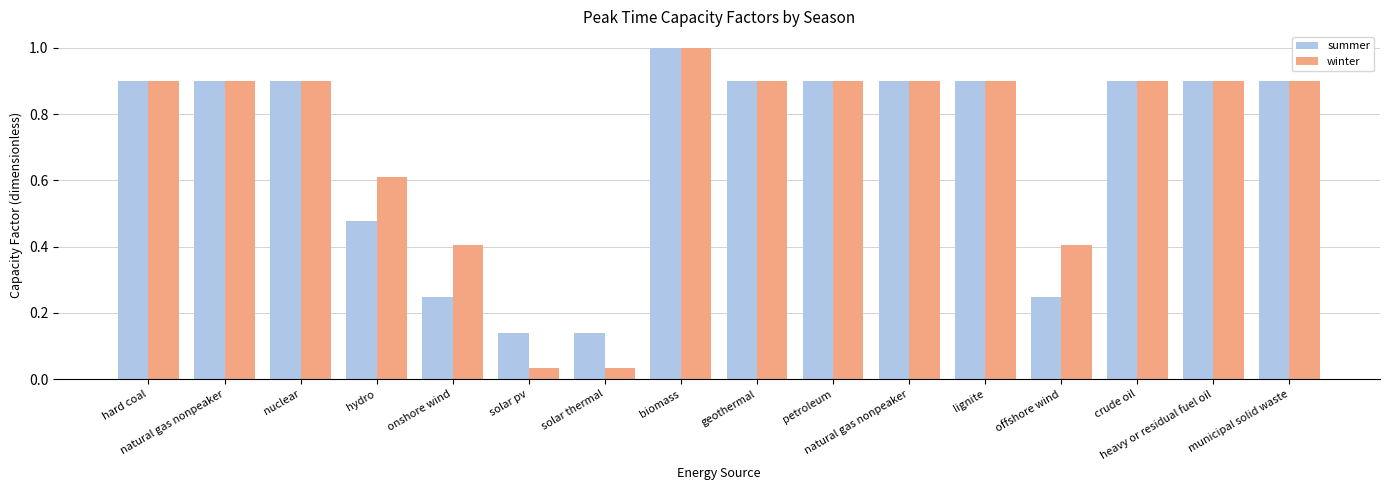

At how many categories does at least one series exceed 0?

16